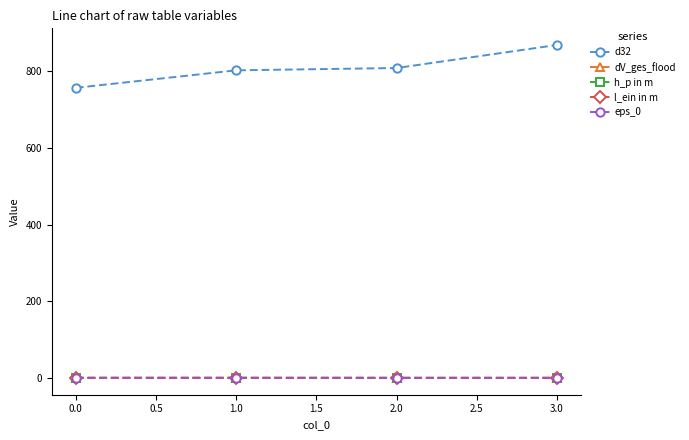

What is the greatest value displayed?

867.6